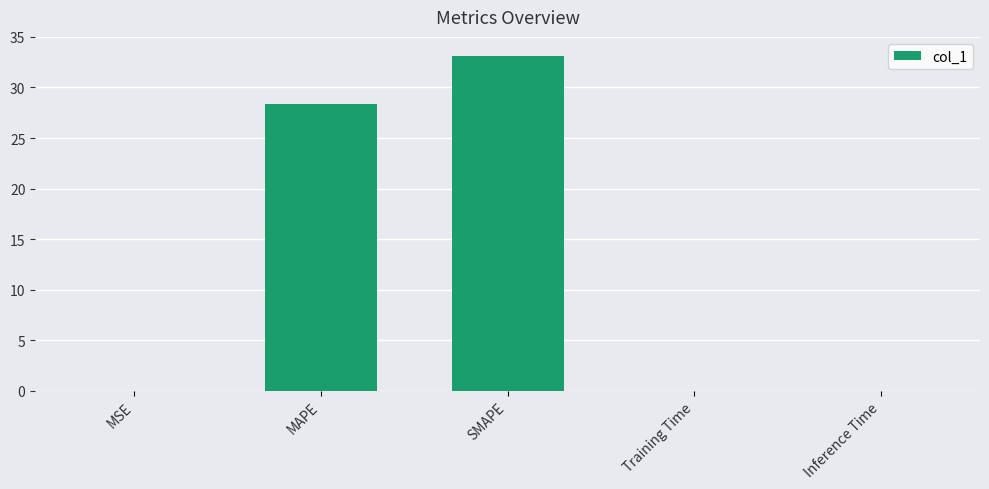

What is the greatest value displayed?

33.1